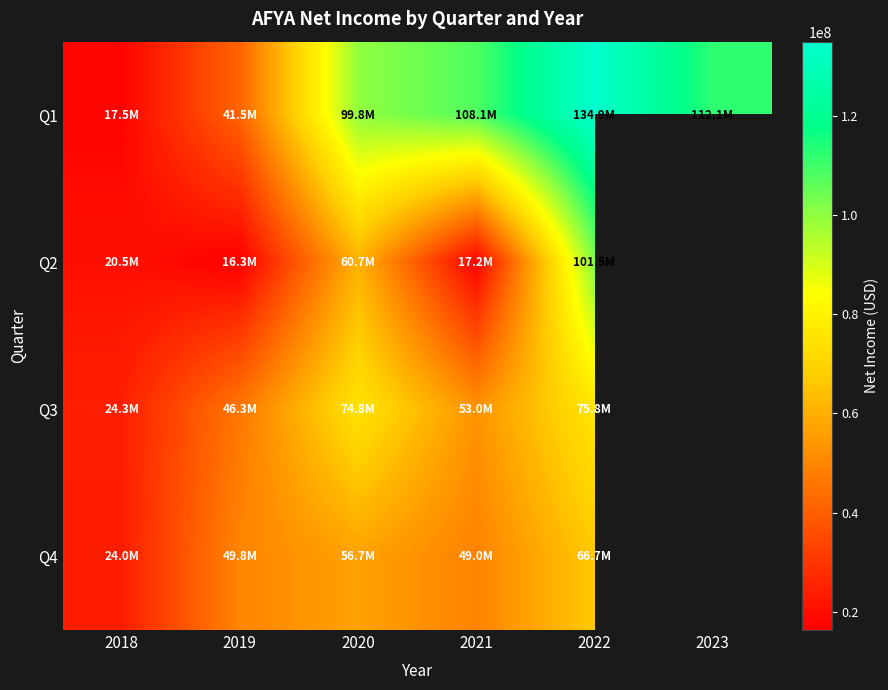

How many distinct data groups are displayed?

4